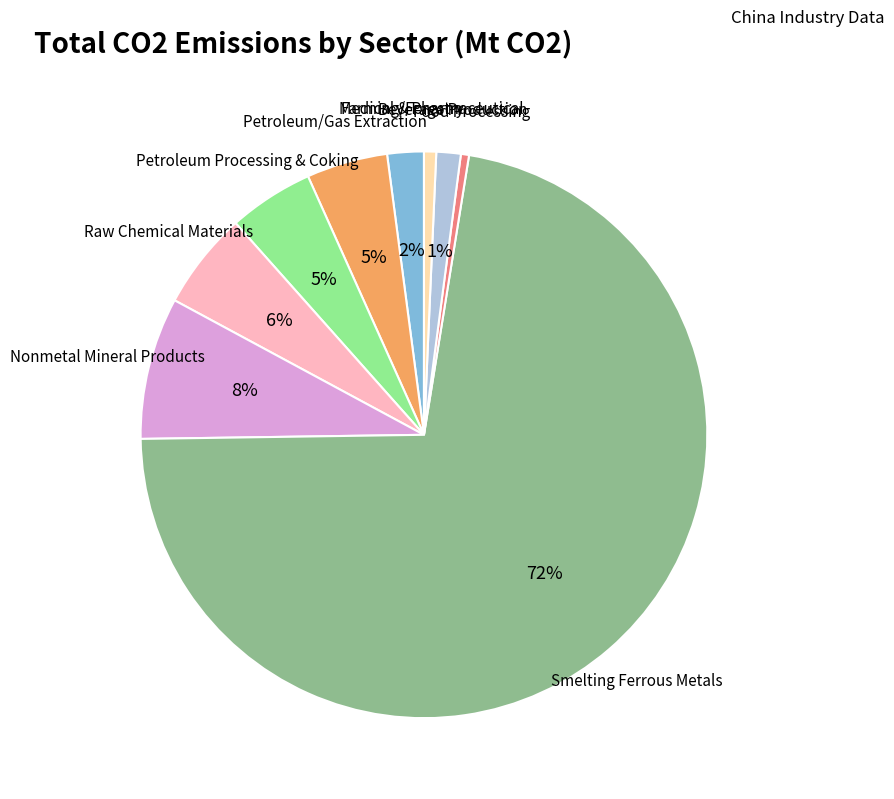

Is there any slice that represents more than half of the pie?

Yes